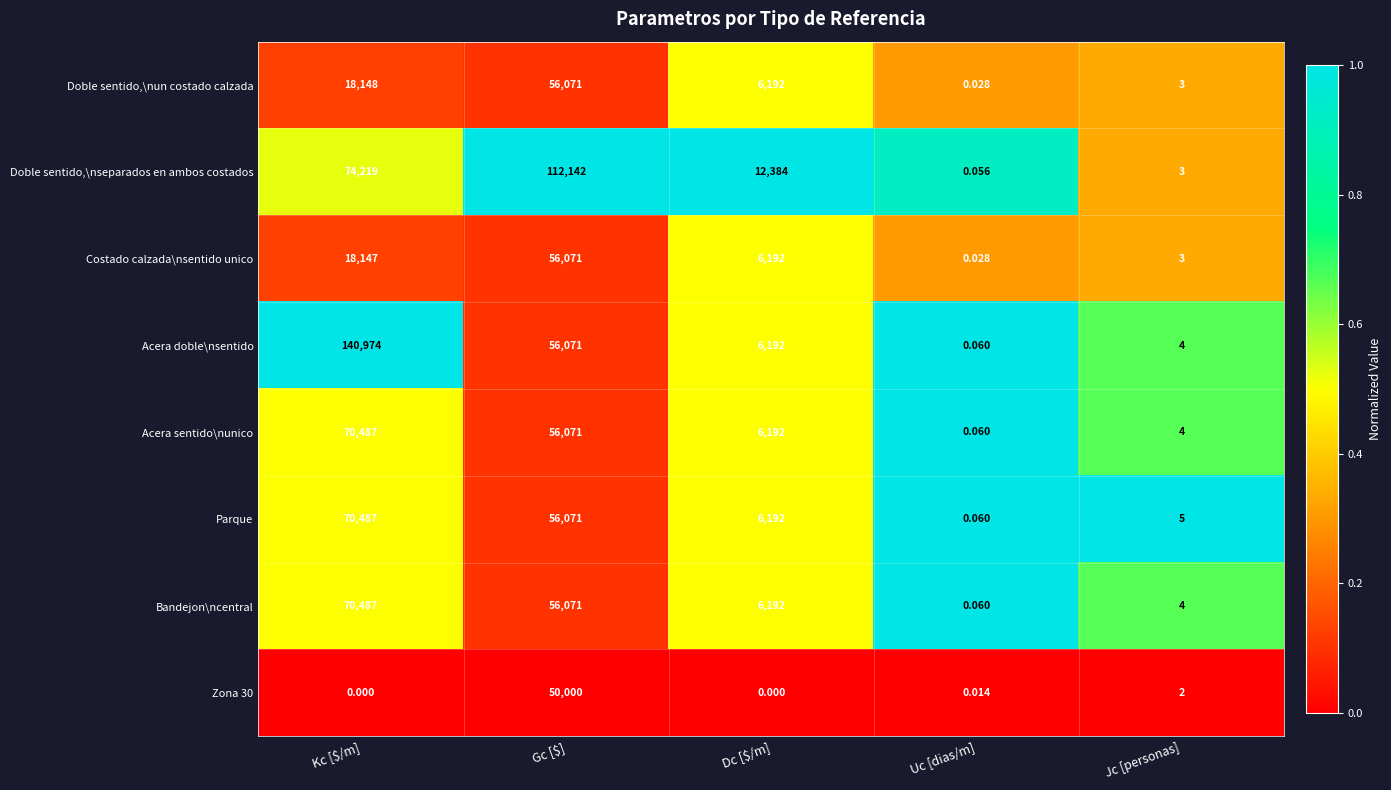

At which label is Acera doble\nsentido closest to 70487?

Gc [$]